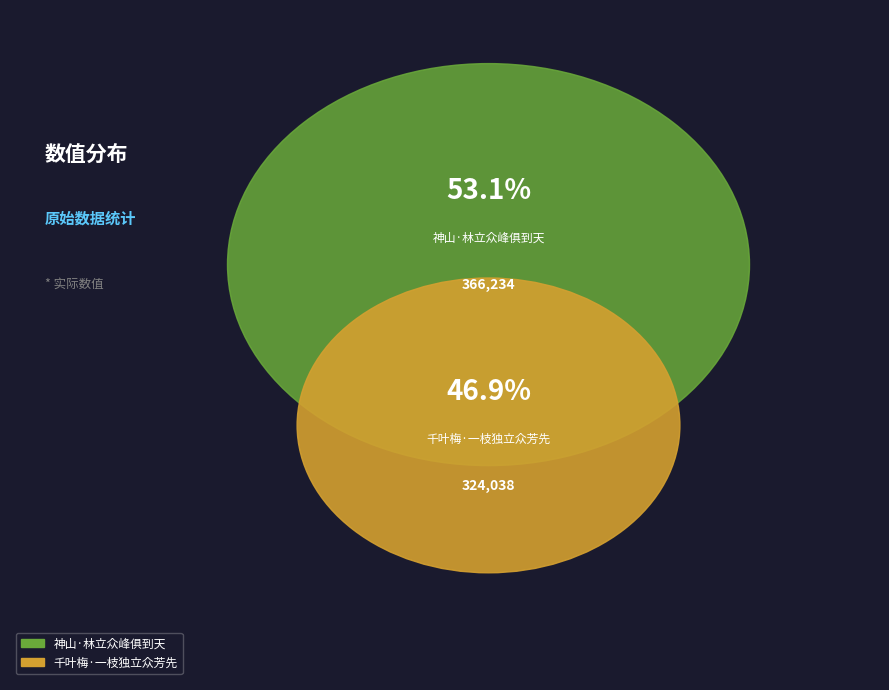

What is the largest slice in the pie chart?

神山·林立众峰俱到天